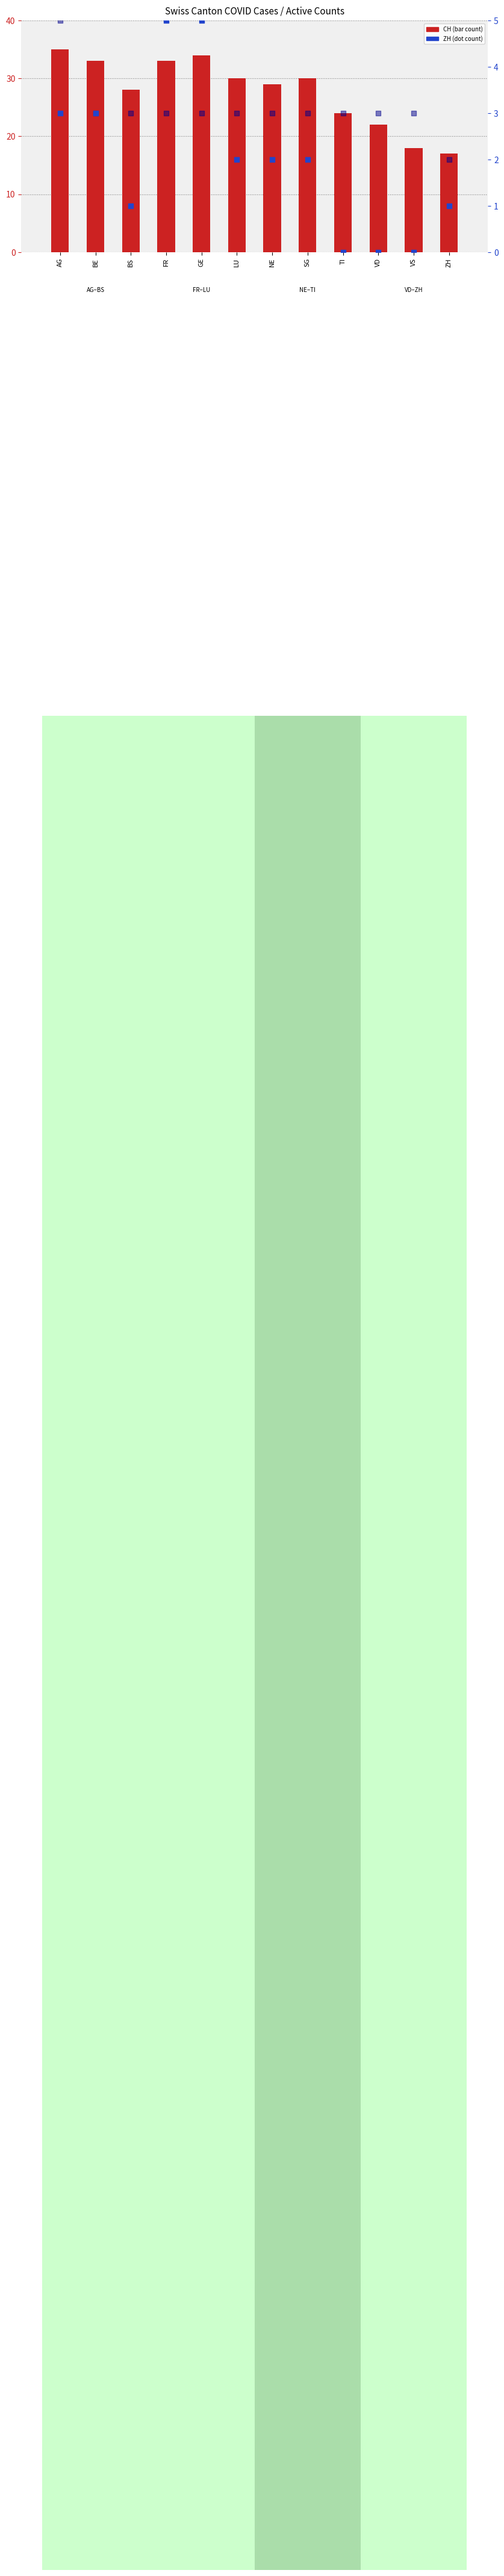

What is the total value across all series at BE?

39